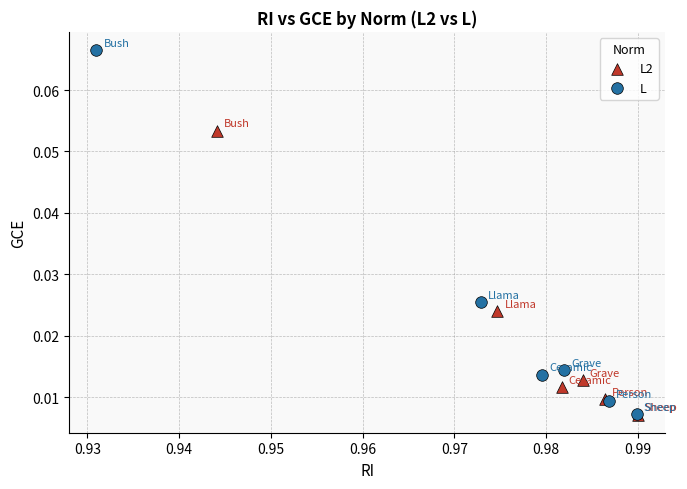

Which series reaches the maximum Y coordinate?

L